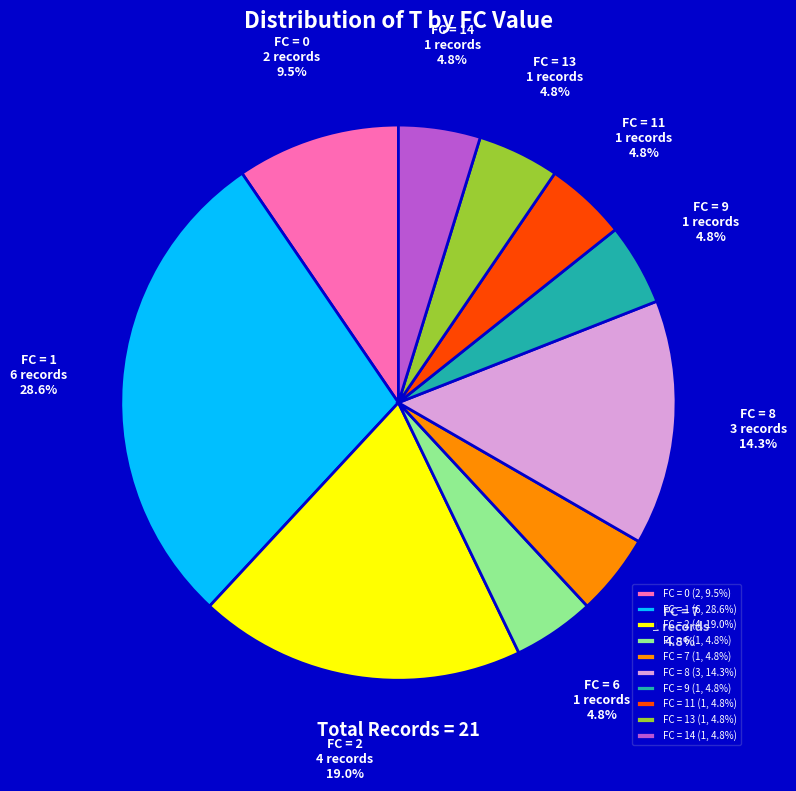

Is there a majority slice in this chart?

No